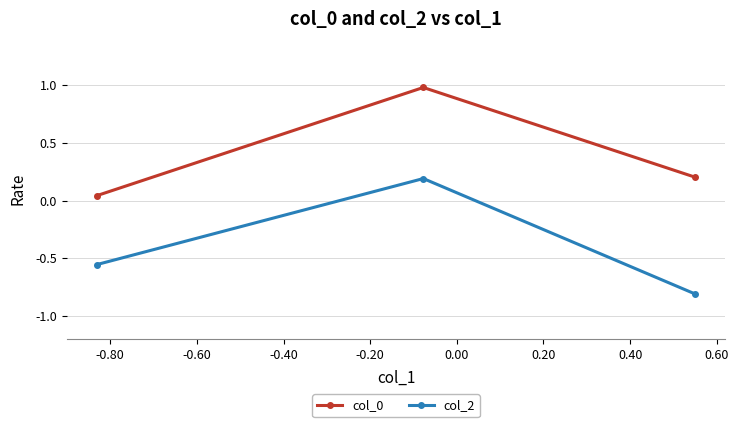

What is the average value of the col_2 series?

-0.4